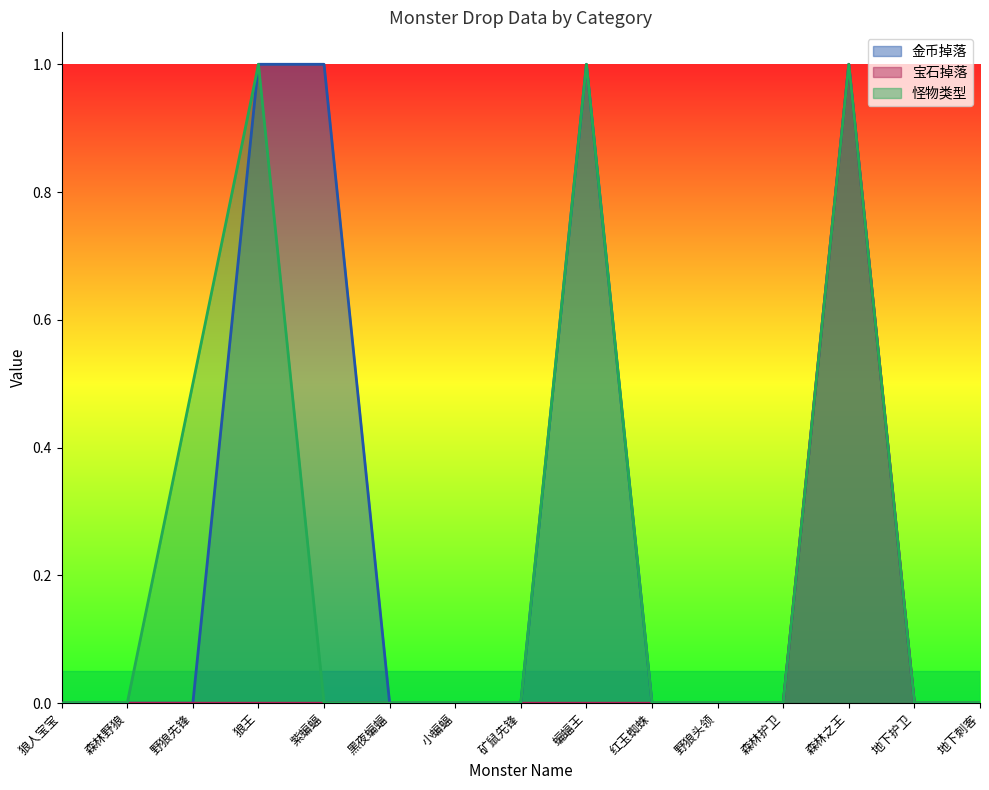

Reading right to left, what are all the values shown in this chart?

金币掉落: 0.0	0.0	1.0	0.0	0.0	0.0	1.0	0.0	0.0	0.0	1.0	1.0	0.0	0.0	0.0
宝石掉落: 0.0	0.0	1.0	0.0	0.0	0.0	0.0	0.0	0.0	0.0	0.0	0.0	0.0	0.0	0.0
怪物类型: 0.0	0.0	1.0	0.0	0.0	0.0	1.0	0.0	0.0	0.0	0.0	1.0	0.5	0.0	0.0